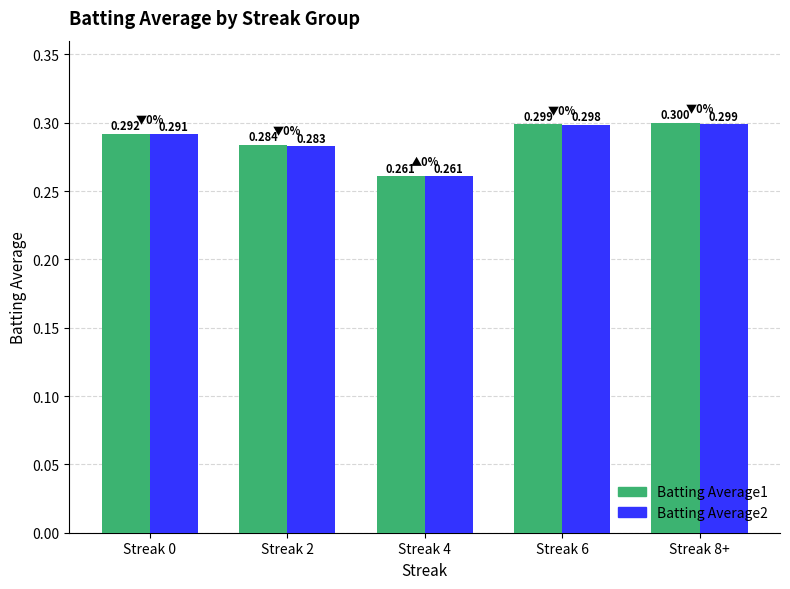

Reading right to left, list all the values displayed in this chart.

Batting Average1: Streak 8+=0.3	Streak 6=0.3	Streak 4=0.3	Streak 2=0.3	Streak 0=0.3
Batting Average2: Streak 8+=0.3	Streak 6=0.3	Streak 4=0.3	Streak 2=0.3	Streak 0=0.3